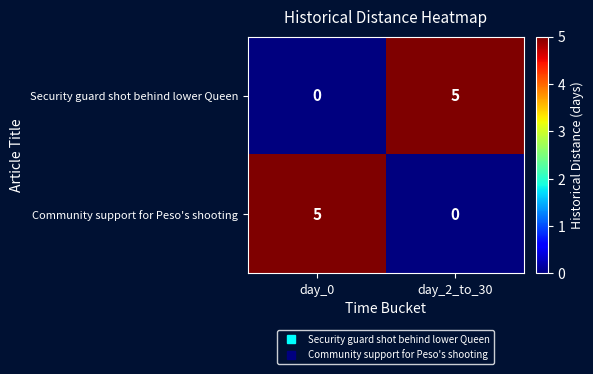

Reading left to right, what are all the values shown in this chart?

Security guard shot behind lower Queen: day_0=0	day_2_to_30=5
Community support for Peso's shooting: day_0=5	day_2_to_30=0